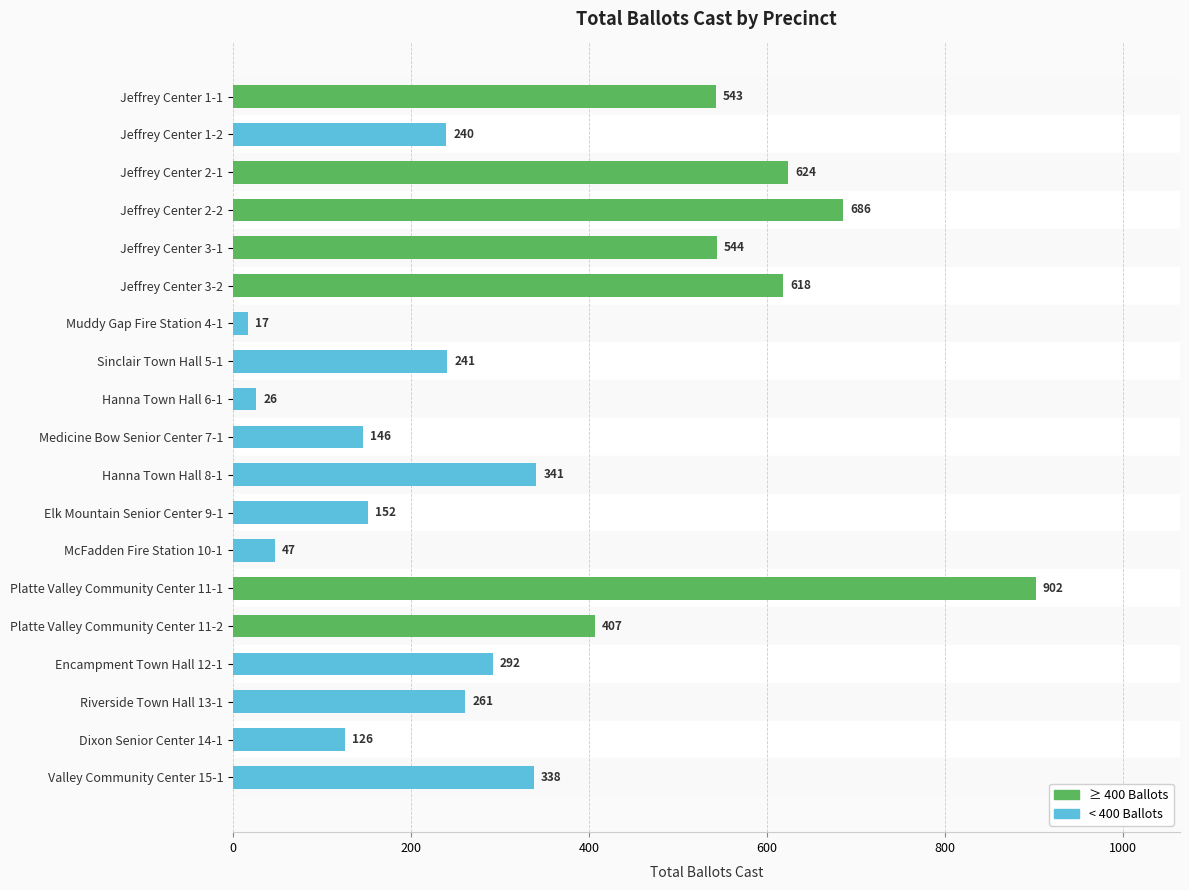

What value does the data have at Hanna Town Hall 8-1?

341